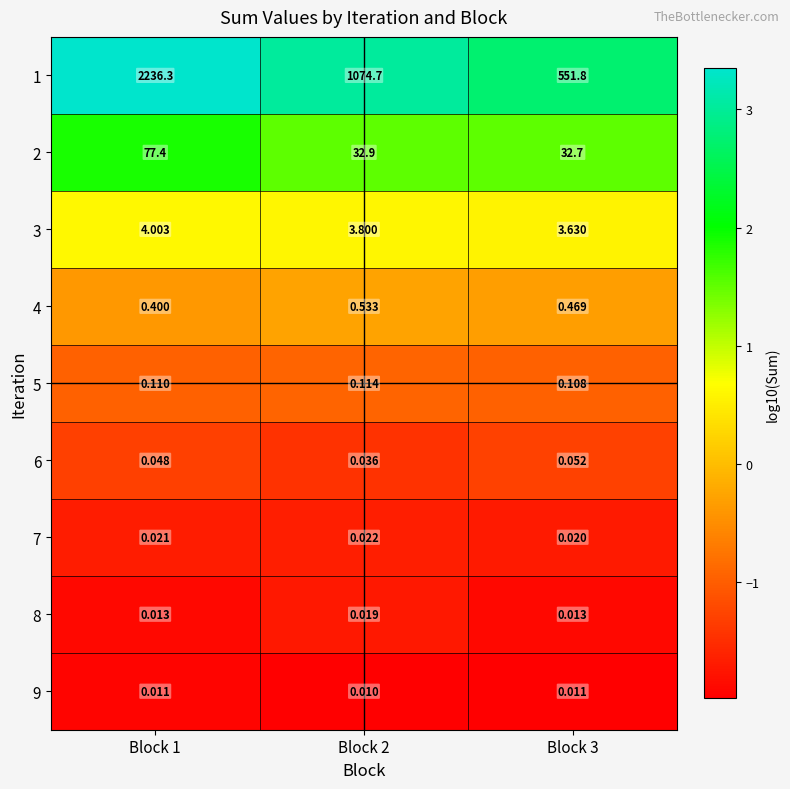

Is the value of 6 at Block 3 greater than the value of 5 at Block 3?

No